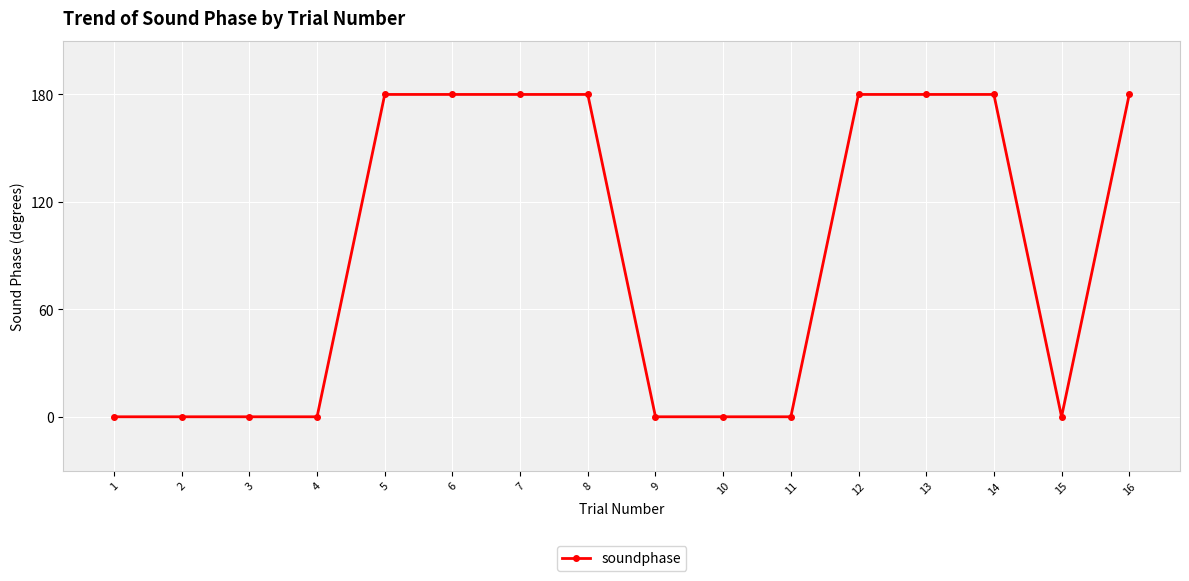

Approximately how many times larger is the value at 13 compared to 12?

1.0